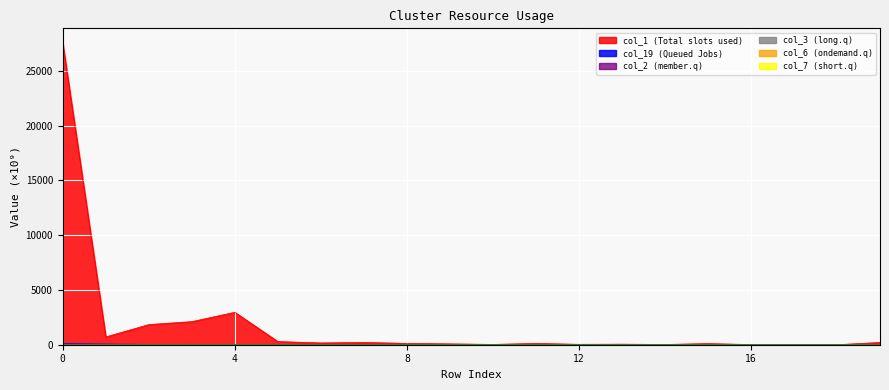

What is the difference between the highest and lowest values at 8?

119.8